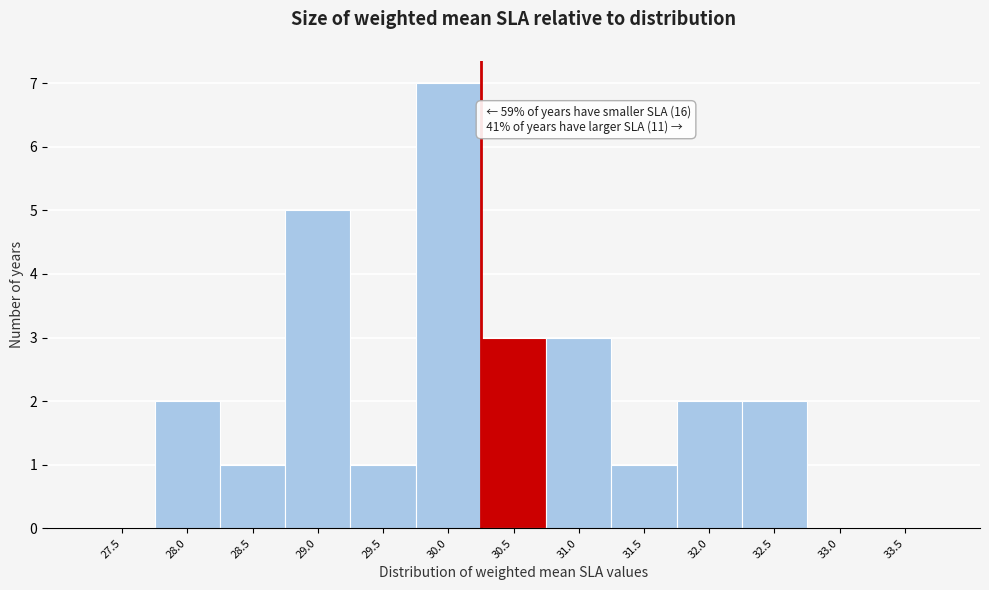

Reading left to right, list all the values displayed in this chart.

27.5=0	28.0=2	28.5=1	29.0=5	29.5=1	30.0=7	30.5=3	31.0=3	31.5=1	32.0=2	32.5=2	33.0=0	33.5=0